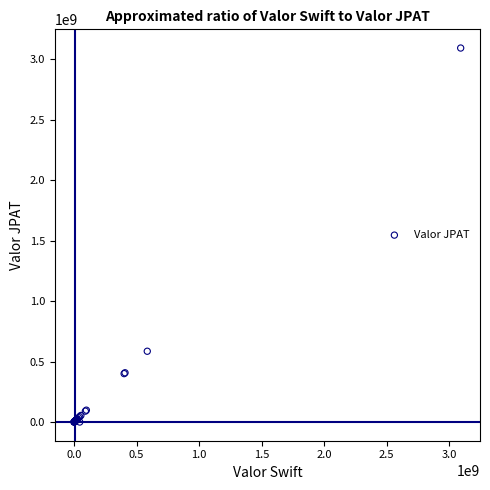

What Y value in the scatter plot is closest to 1545500000?

585000000.0